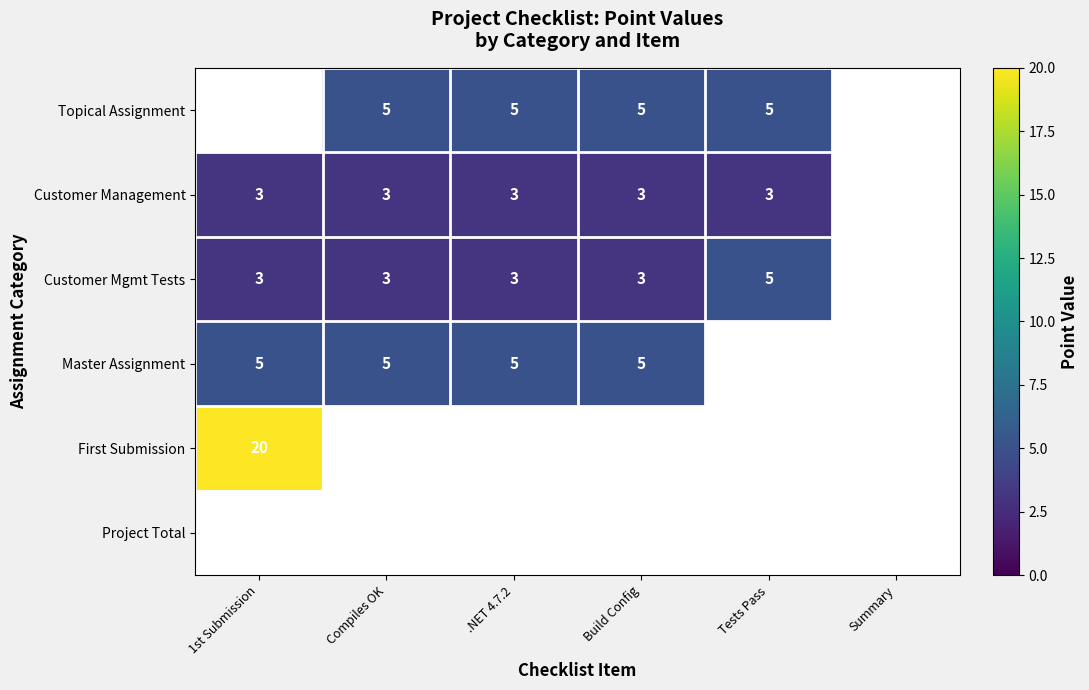

True or false: Topical Assignment has a value of 5 at Tests Pass.

True